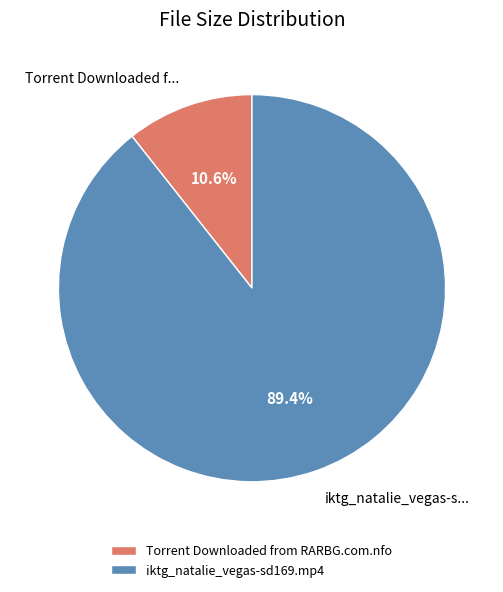

To the nearest percent, what is the combined percentage of Torrent Downloaded from RARBG.com.nfo and iktg_natalie_vegas-sd169.mp4?

100%